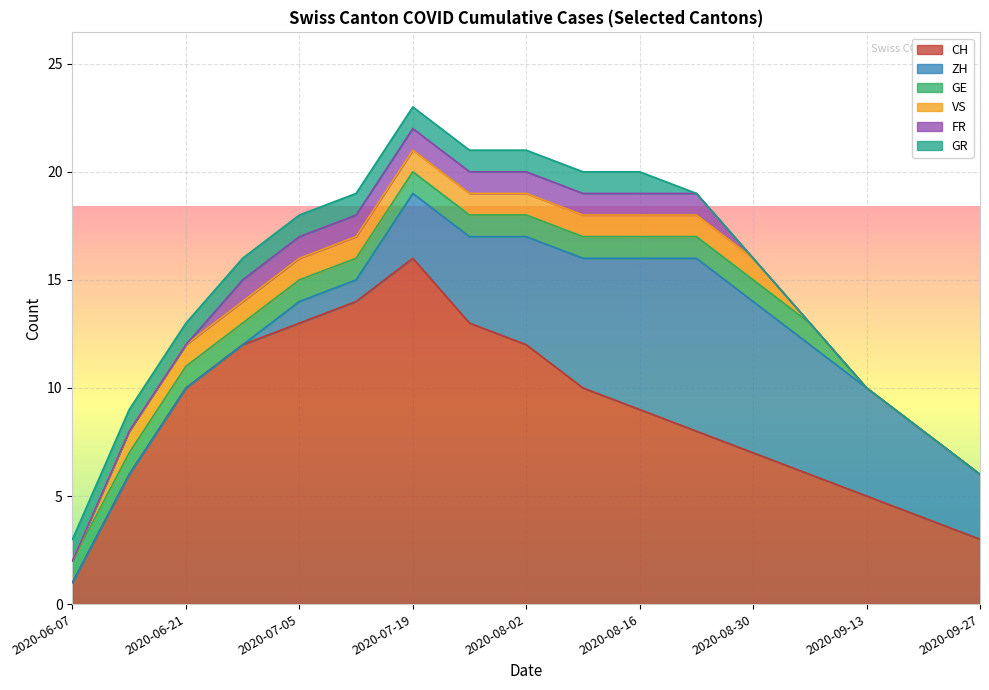

How many lines are shown in the chart?

6